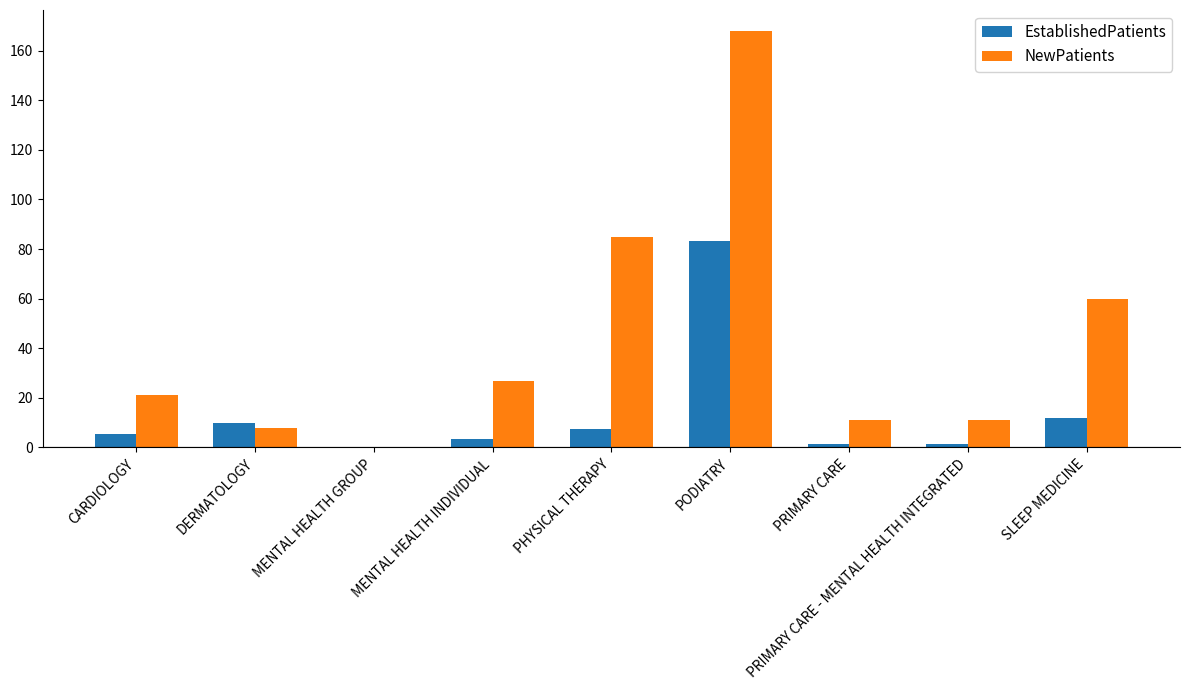

Is it true that EstablishedPatients equals -49.4 at MENTAL HEALTH GROUP?

False